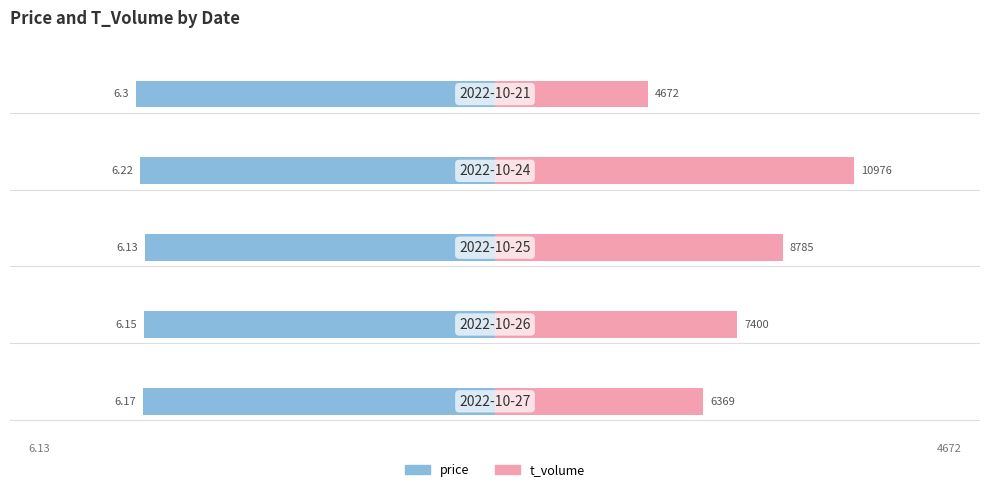

How many bars are there in total?

10